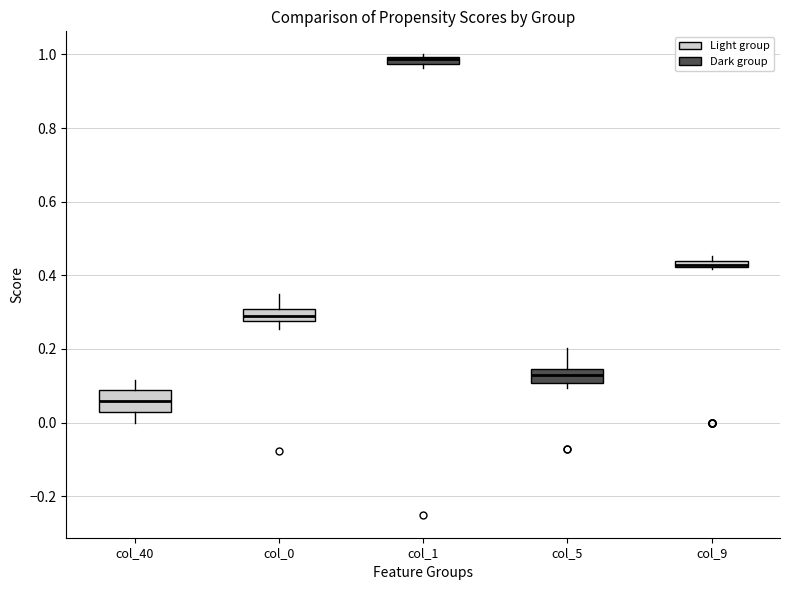

Where is the upper edge of the box for col_1 on the y-axis? The values are not printed on the chart, so give them approximately, as read against the axis.

1.00